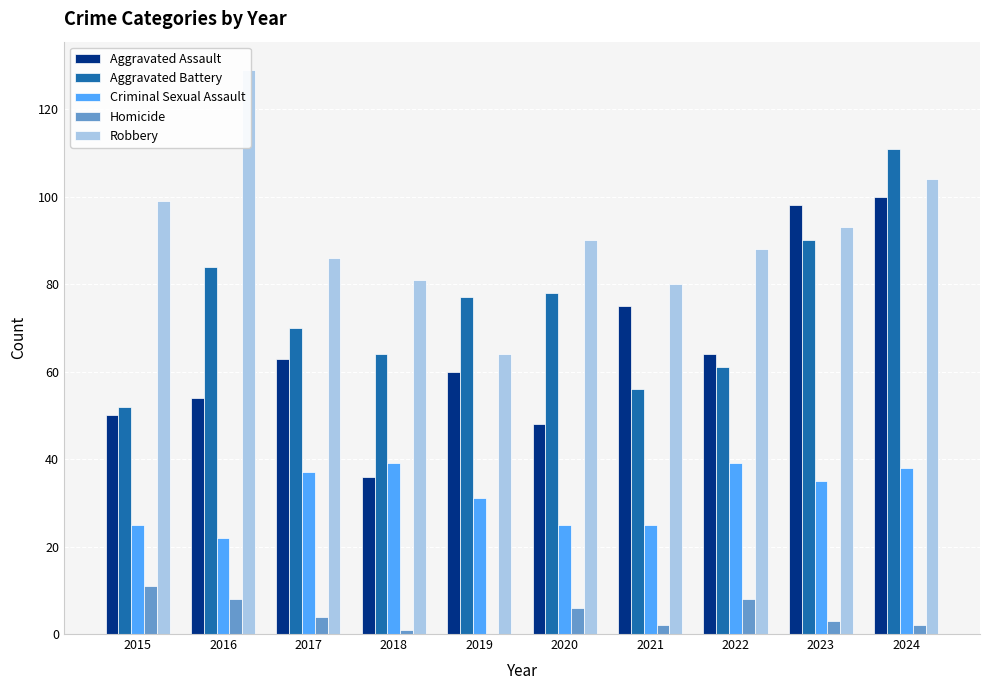

At which label is Robbery closest to 96?

2015